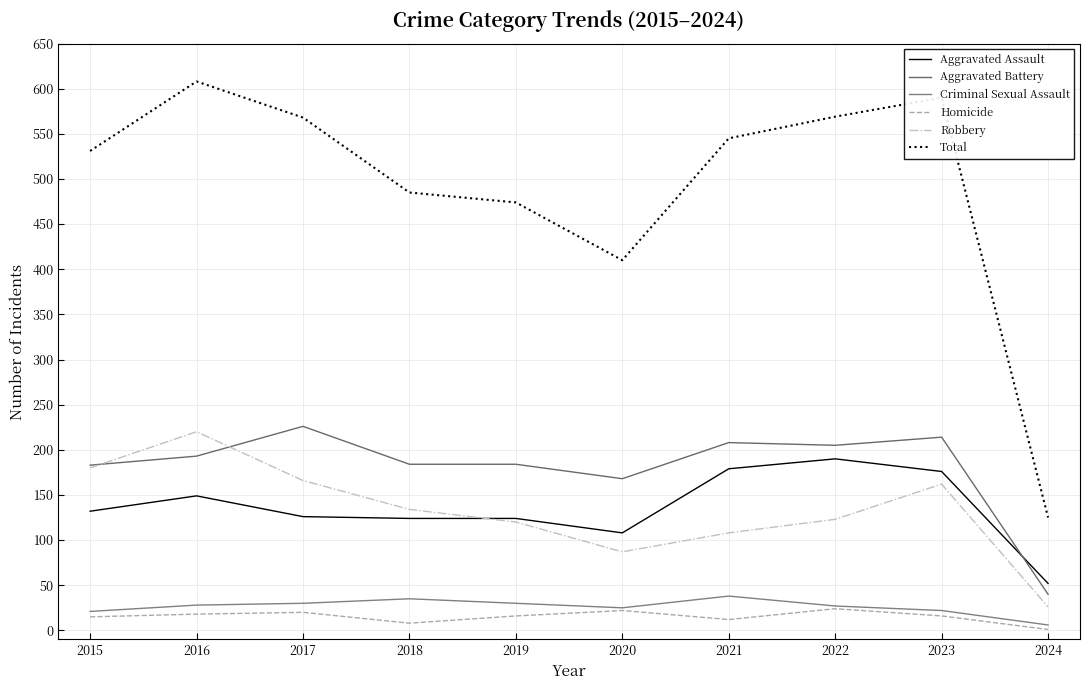

What is the sum of all Aggravated Assault values?

1360